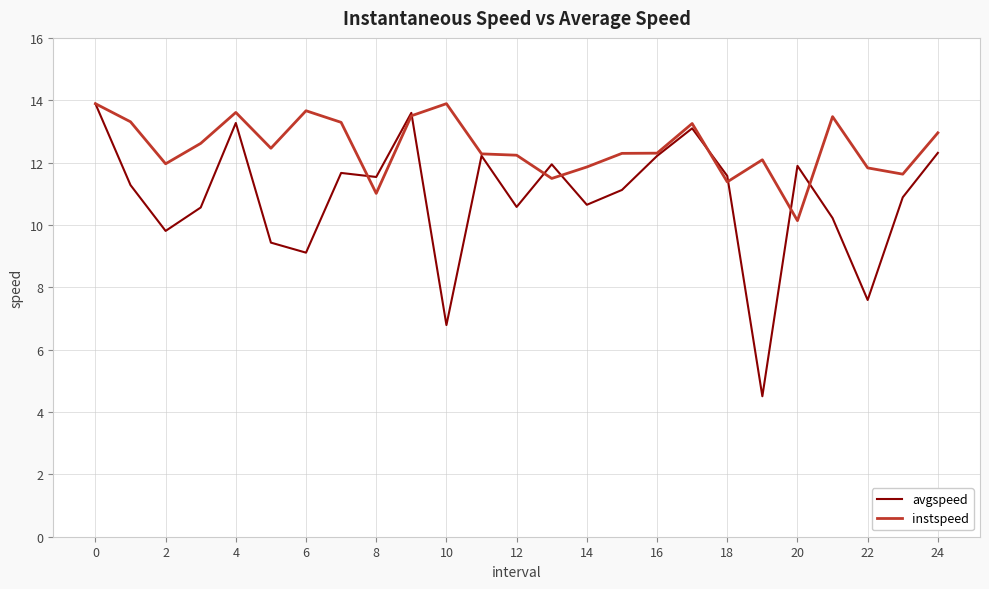

List the series in order of their overall mean, highest first.

instspeed, avgspeed